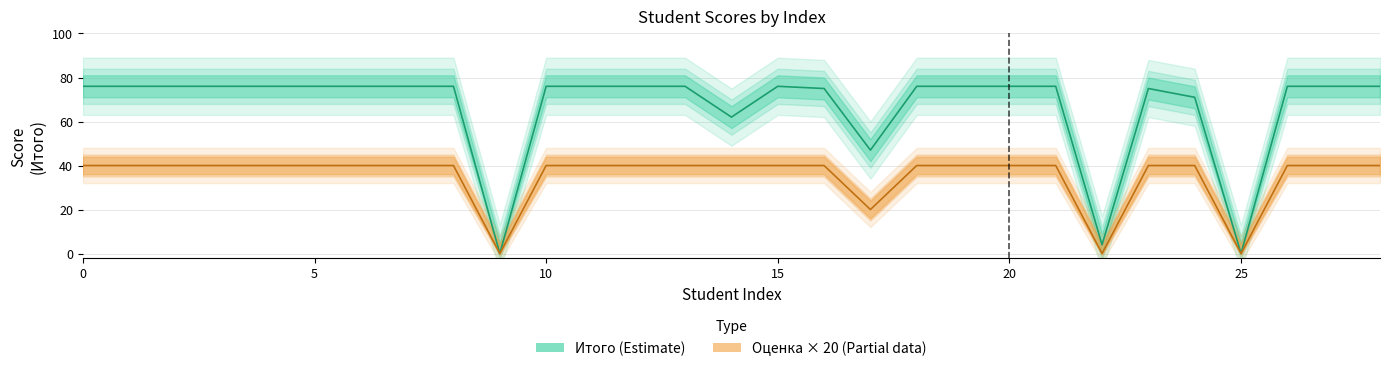

At how many categories does at least one series exceed 53?

25